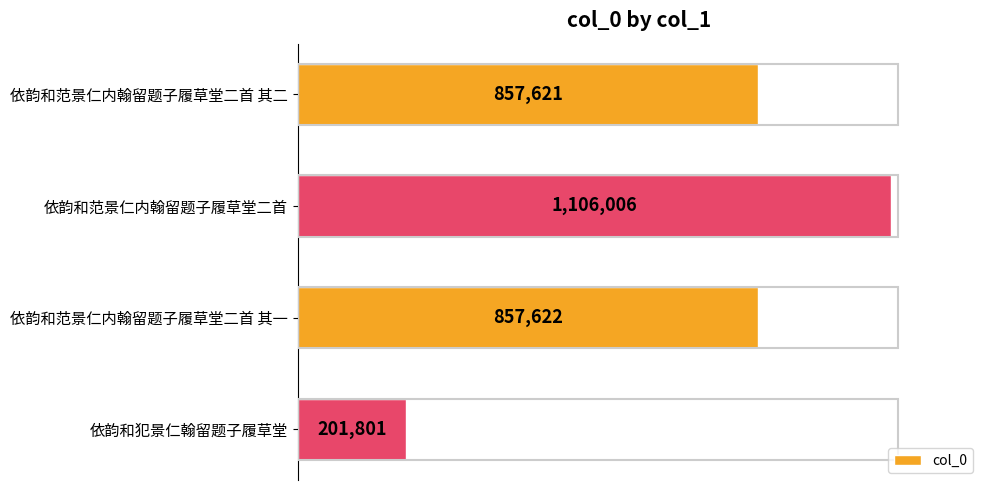

List the labels in order of value, smallest first.

依韵和犯景仁翰留题子履草堂, 依韵和范景仁内翰留题子履草堂二首 其二, 依韵和范景仁内翰留题子履草堂二首 其一, 依韵和范景仁内翰留题子履草堂二首